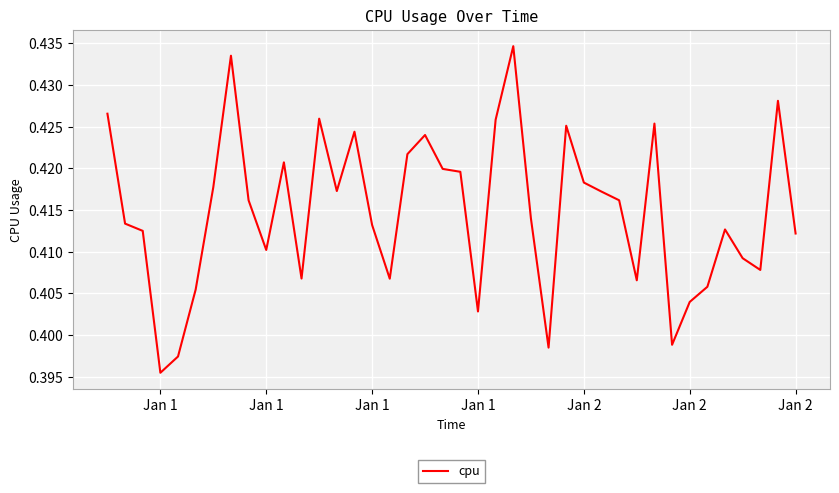

Reading left to right, list all the values displayed in this chart.

0.4	0.4	0.4	0.4	0.4	0.4	0.4	0.4	0.4	0.4	0.4	0.4	0.4	0.4	0.4	0.4	0.4	0.4	0.4	0.4	0.4	0.4	0.4	0.4	0.4	0.4	0.4	0.4	0.4	0.4	0.4	0.4	0.4	0.4	0.4	0.4	0.4	0.4	0.4	0.4